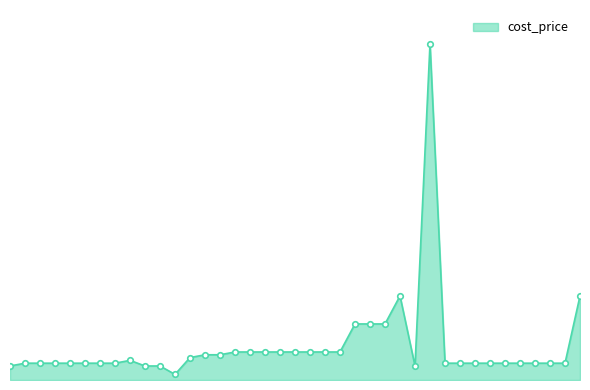

Does the chart have visible grid lines?

No